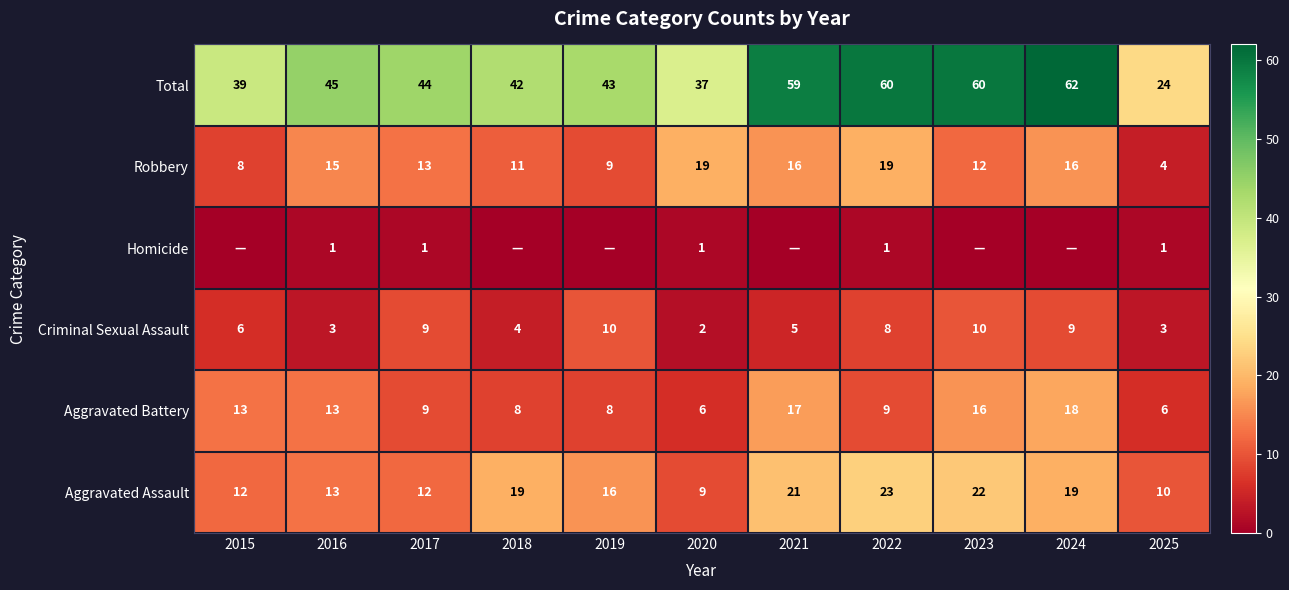

The value of Criminal Sexual Assault at 2021 is 5. True or false?

True